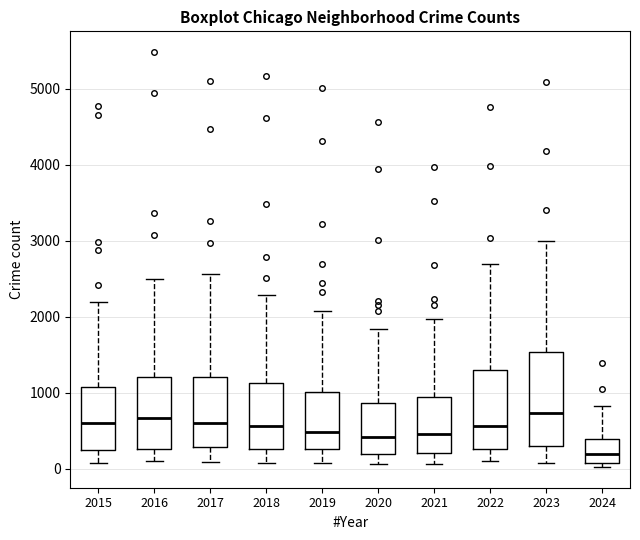

Which box's median line is the lowest?

2024